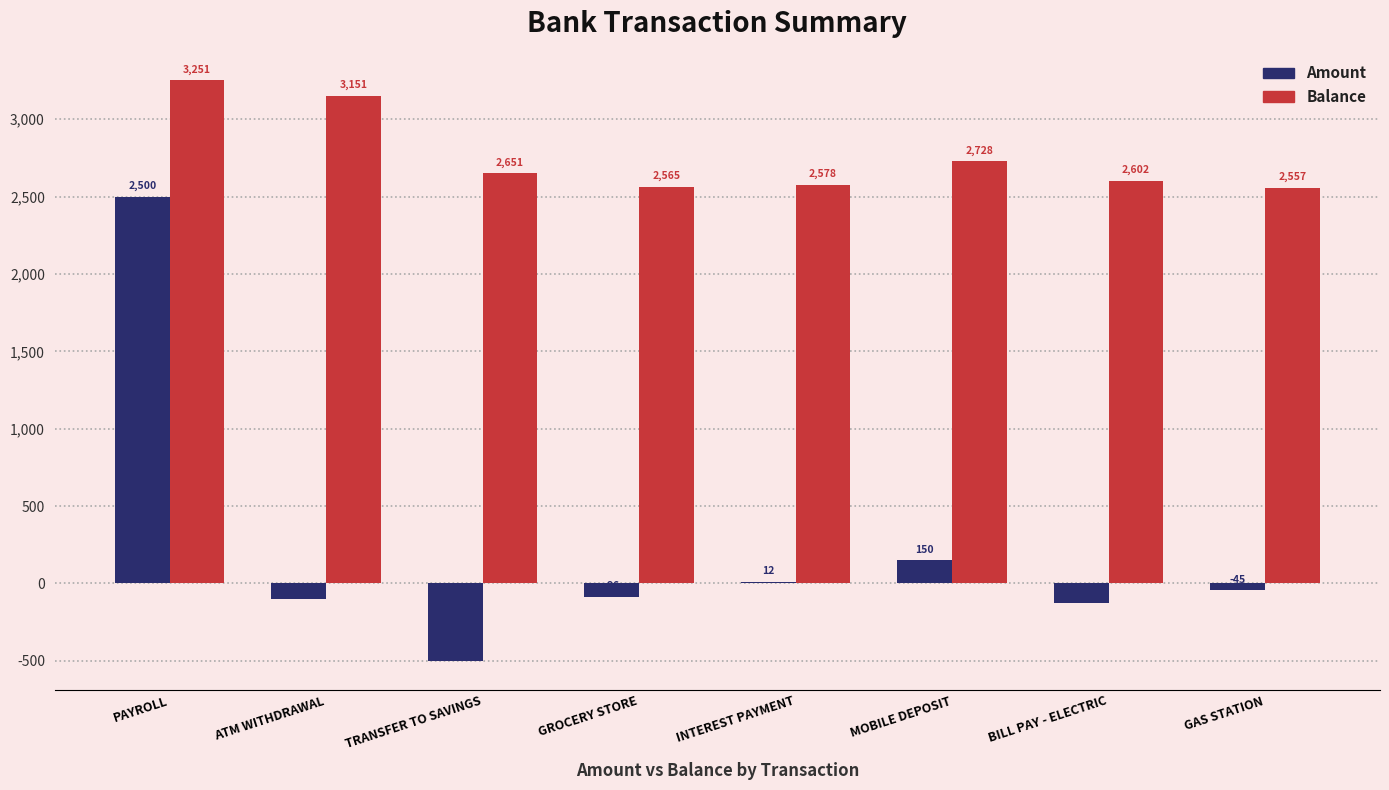

What position from the right is MOBILE DEPOSIT?

3